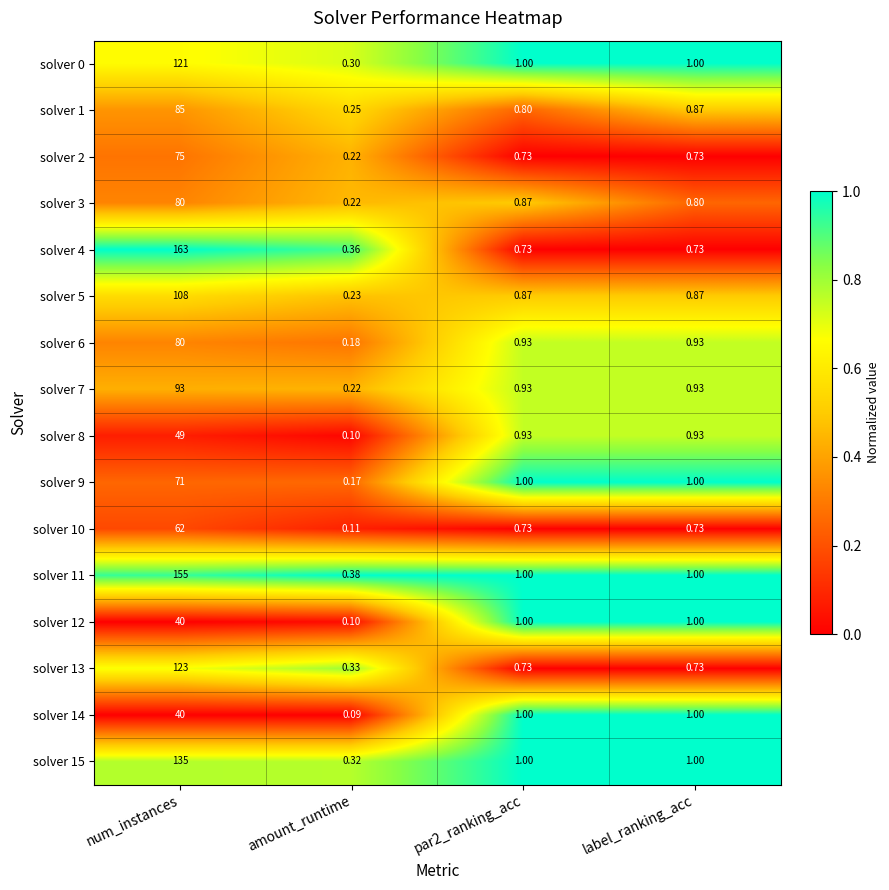

How many categories are shown in the chart?

4